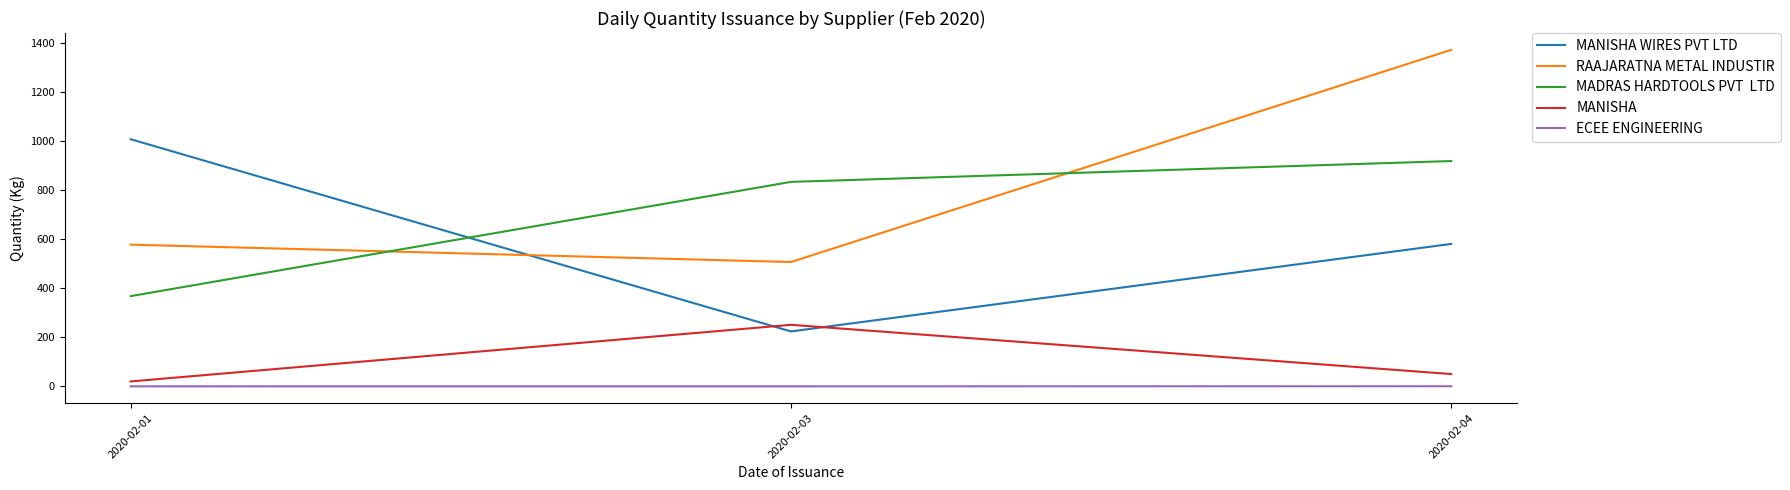

Which category has the highest value across all series?

2020-02-04